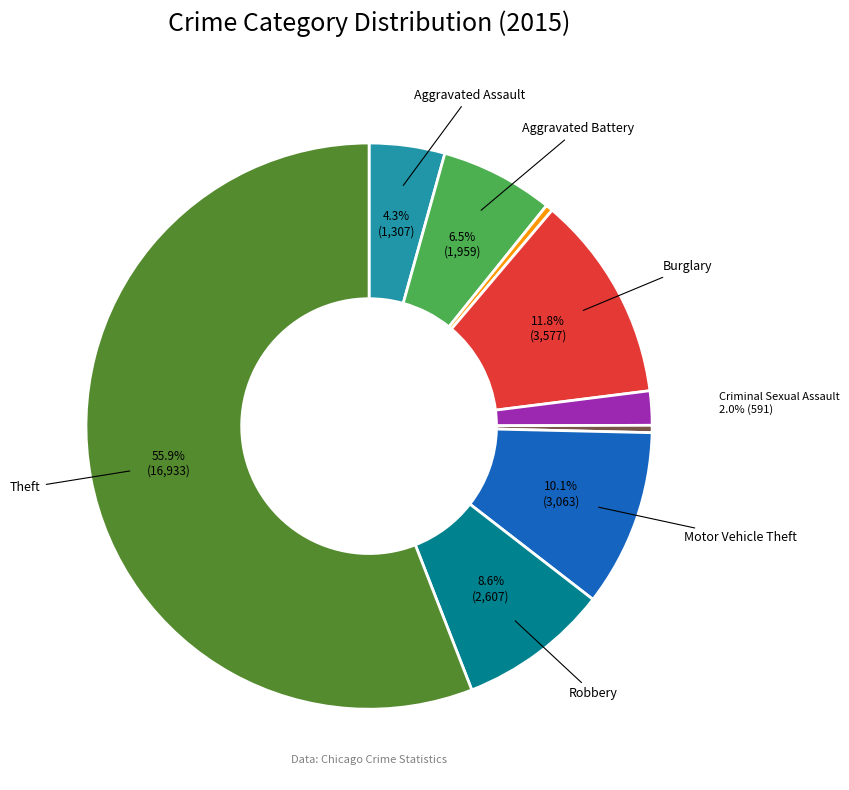

How many segments does this pie chart have?

9